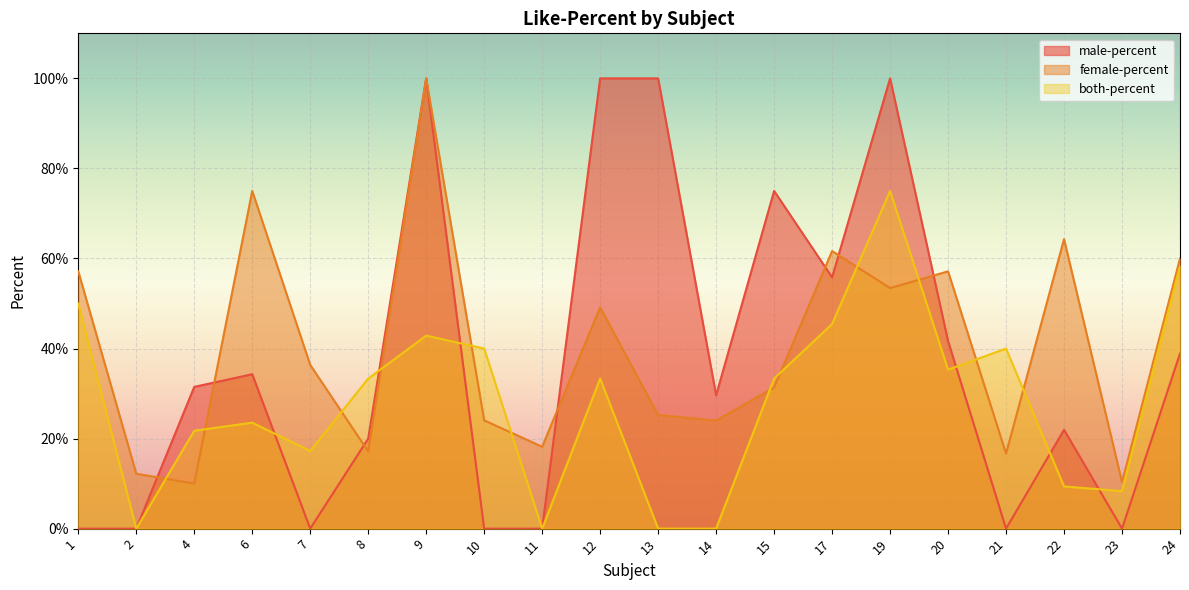

The value of male-percent at 24 is 0.4. True or false?

True